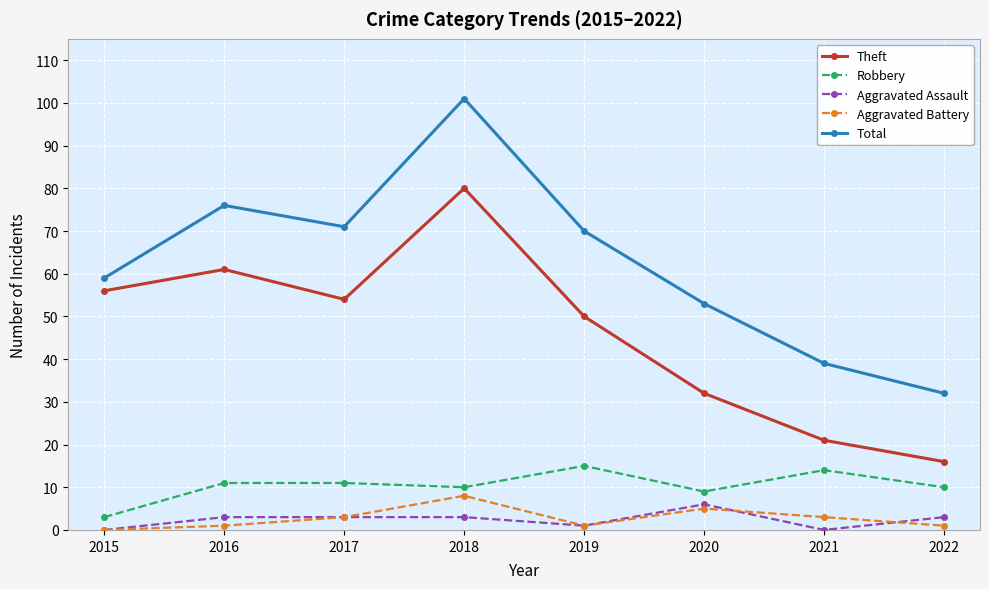

What value does the Total series have at 2017, to the nearest 5?

70